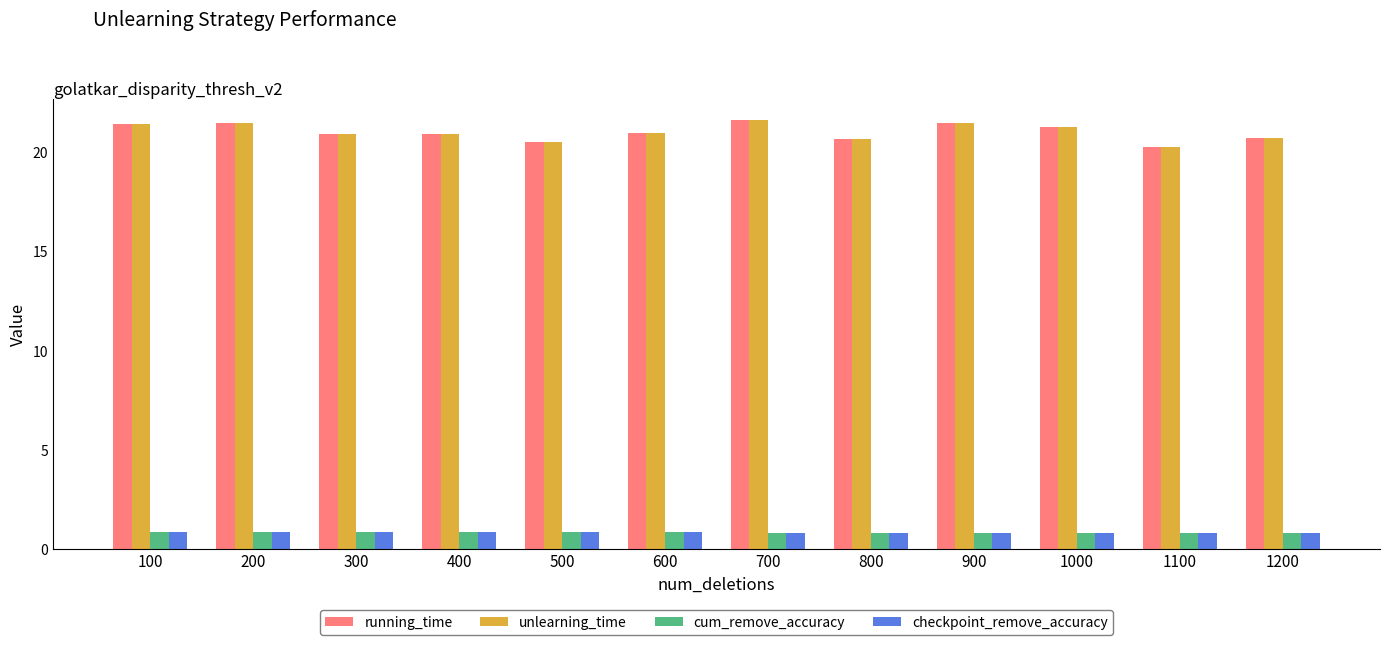

What is the spread (max minus min) of values at 100?

20.6